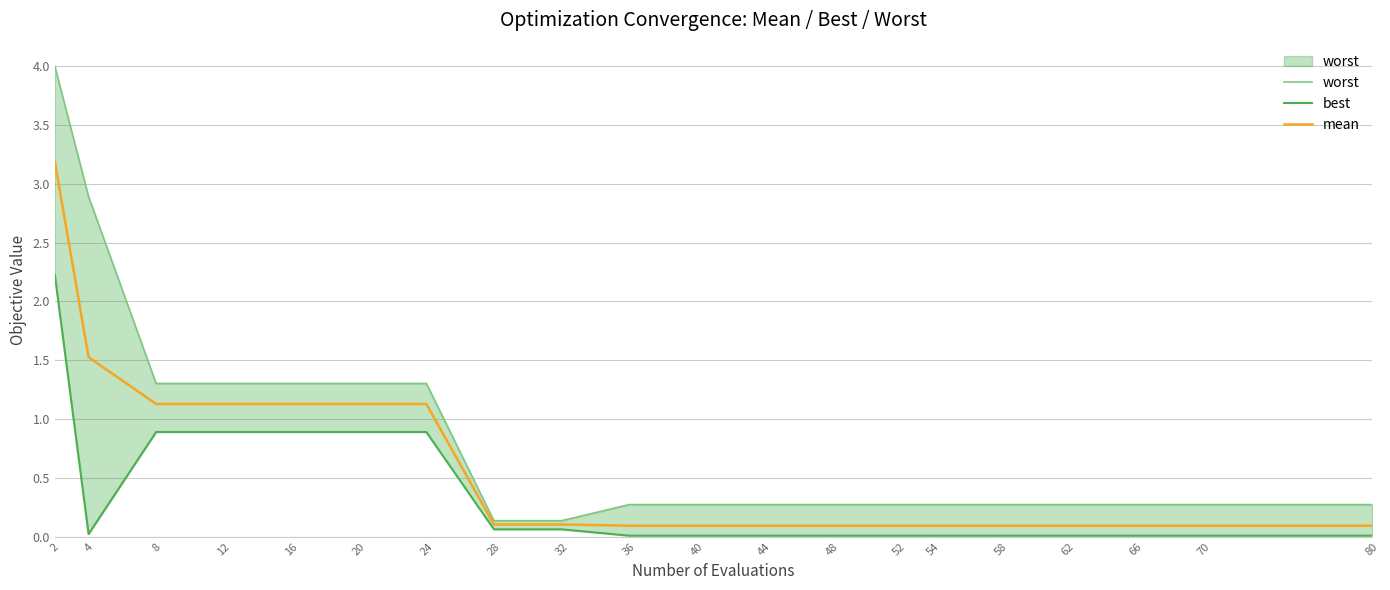

At which category is the sum across all series the highest?

2